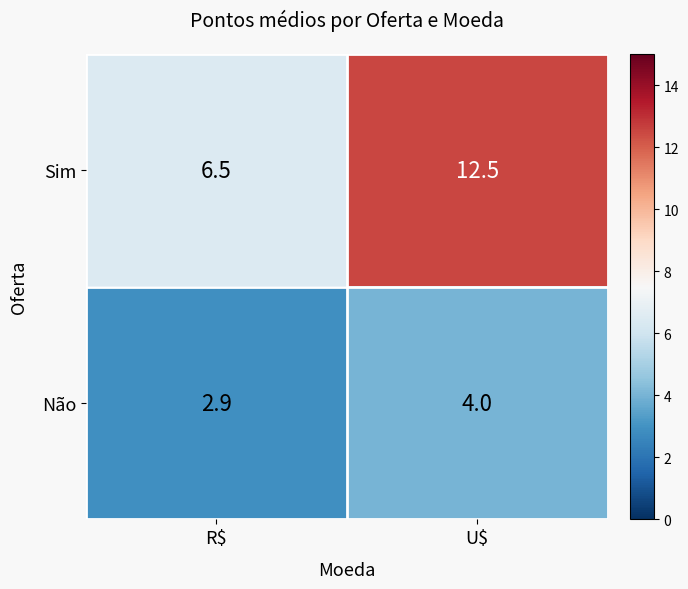

List the series in order of their peak value, highest first.

Sim, Não